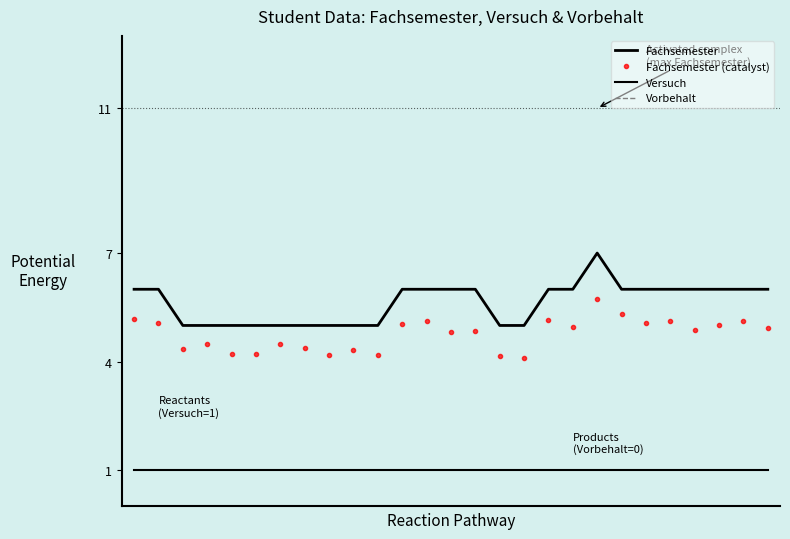

How many lines are shown in the chart?

4